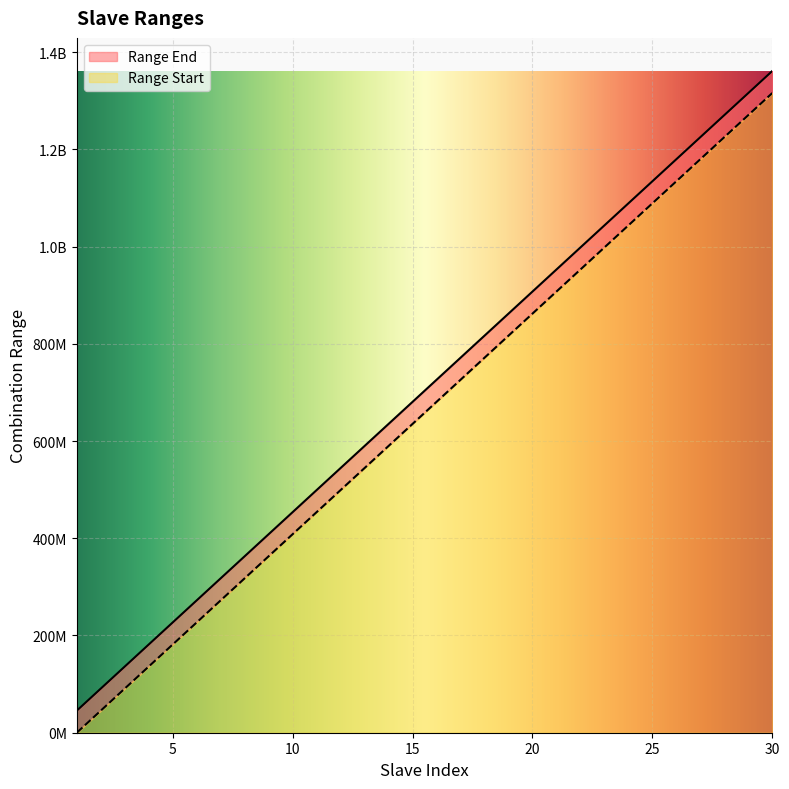

Is it true that Range End equals 1217890787.5 at 21?

False